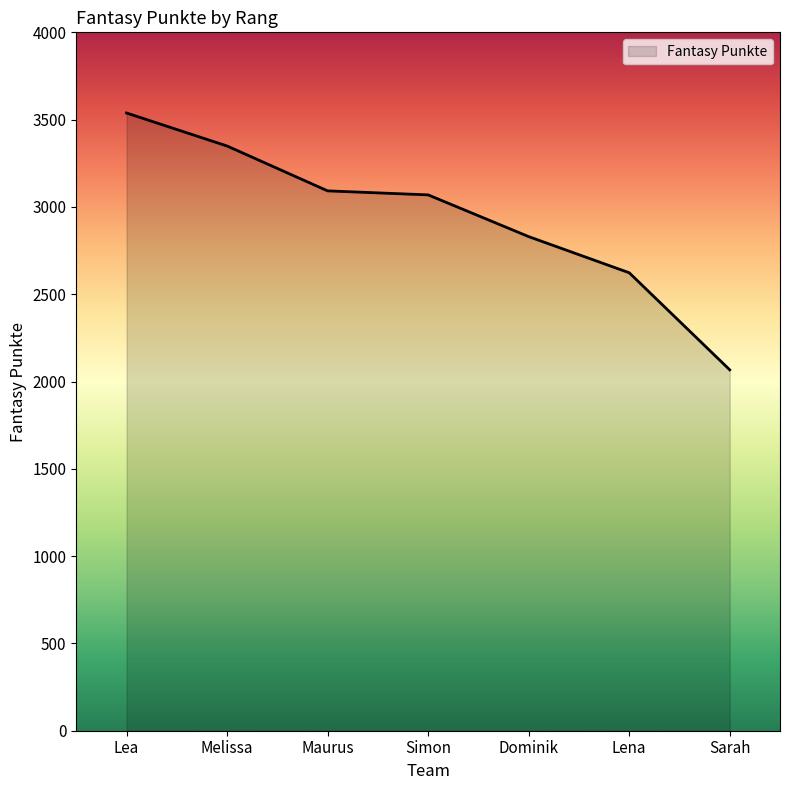

Which category has the highest value across all series?

Lea